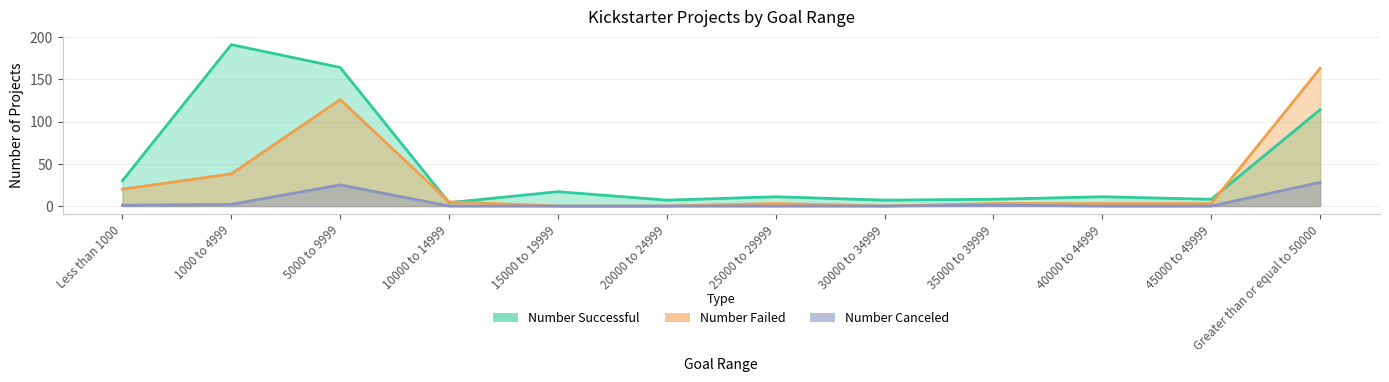

How many lines are shown in the chart?

3